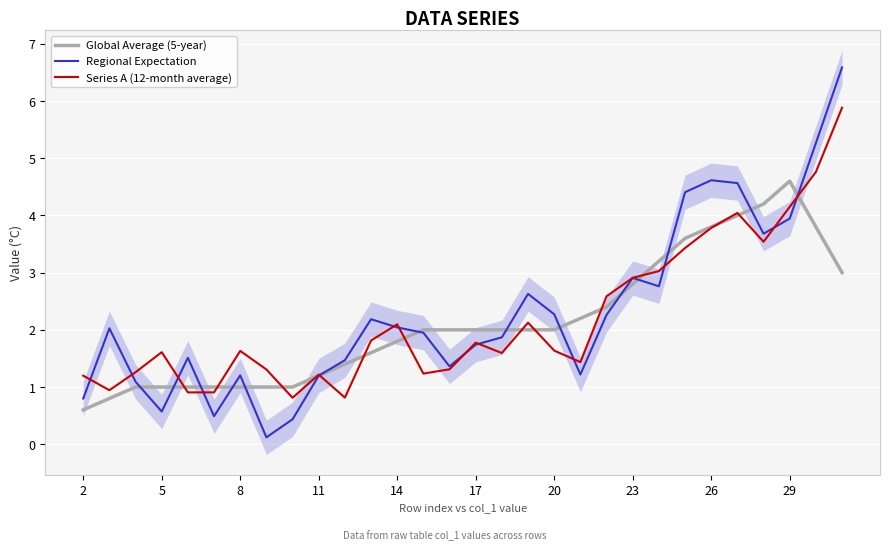

The value of Regional Expectation at 5 is 0.6. True or false?

True